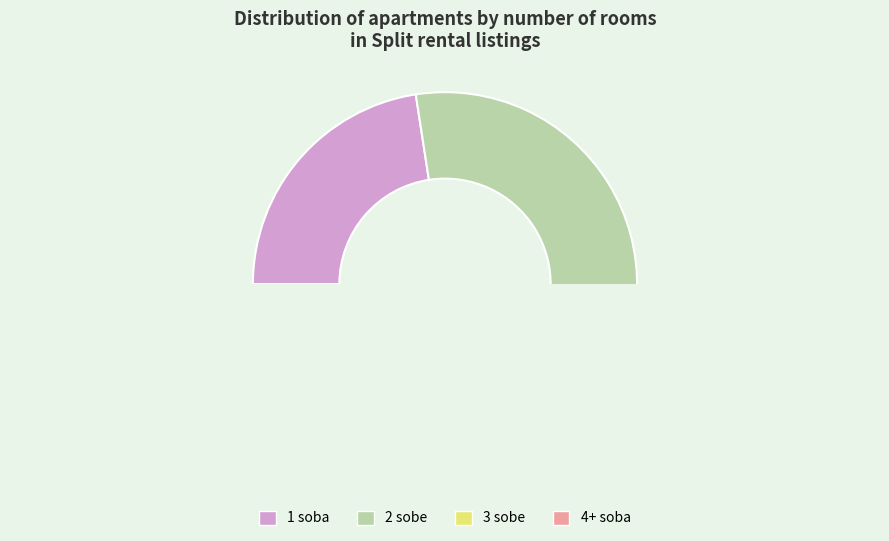

The 1-1.5 sobni slice represents 1% of the pie. True or false?

False